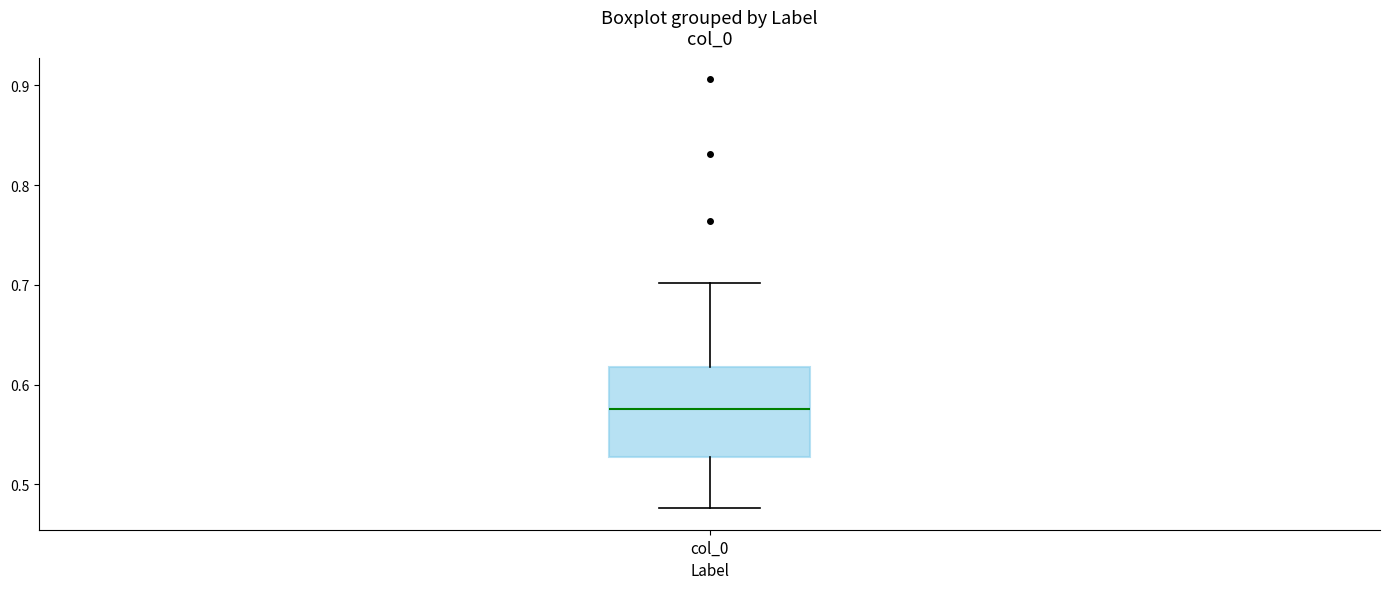

Transcribe this box plot: give where the median line is, the range the box spans, and where the two whiskers end, as read against the y-axis. The values are not printed on the chart, so give them approximately, as read against the axis.

median 0.58, box 0.53 to 0.62, whiskers 0.48 to 0.70